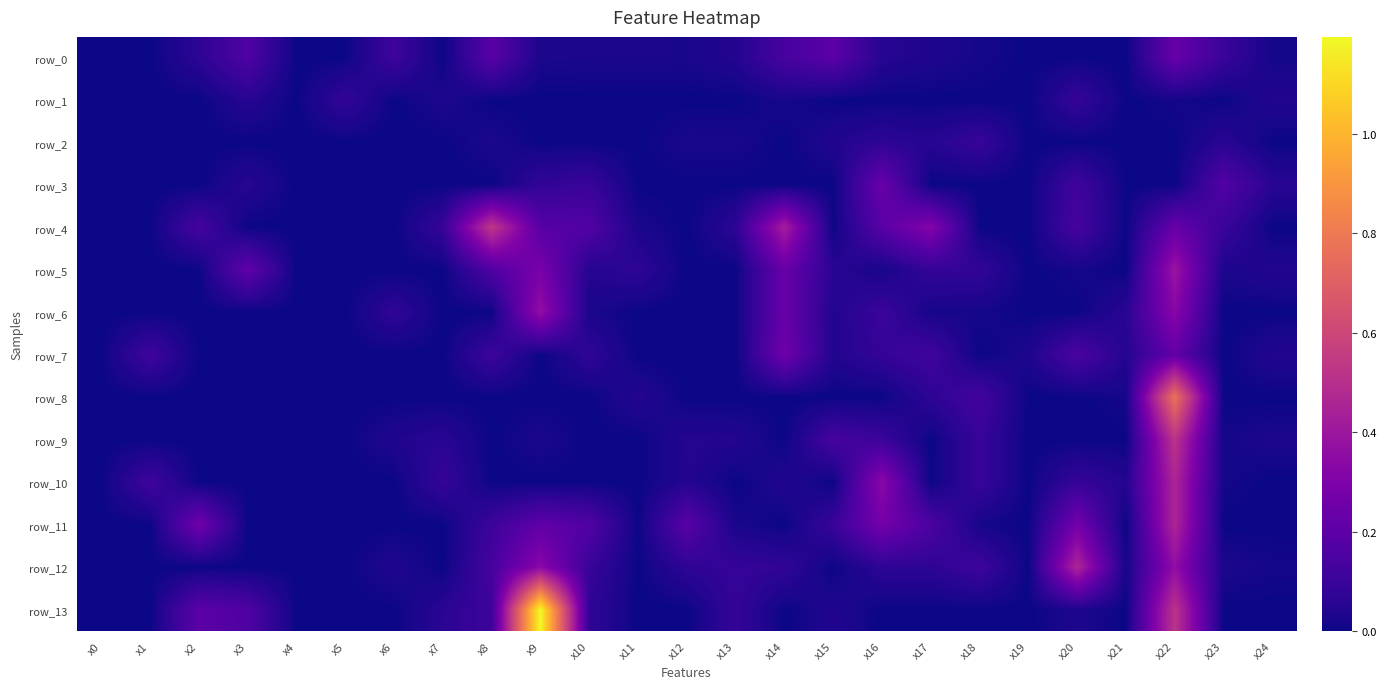

What is the spread (max minus min) of values at x15?

0.2